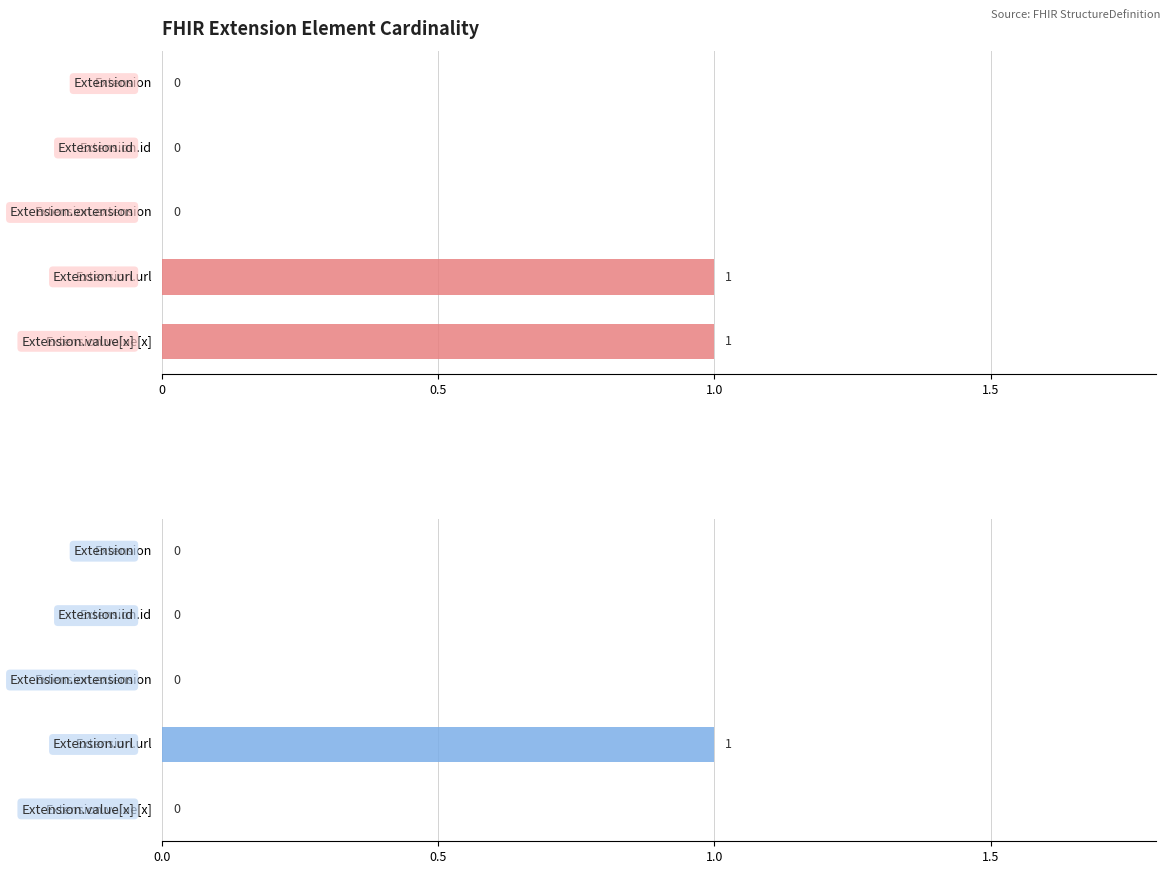

Read the Min value at Extension.url.

1